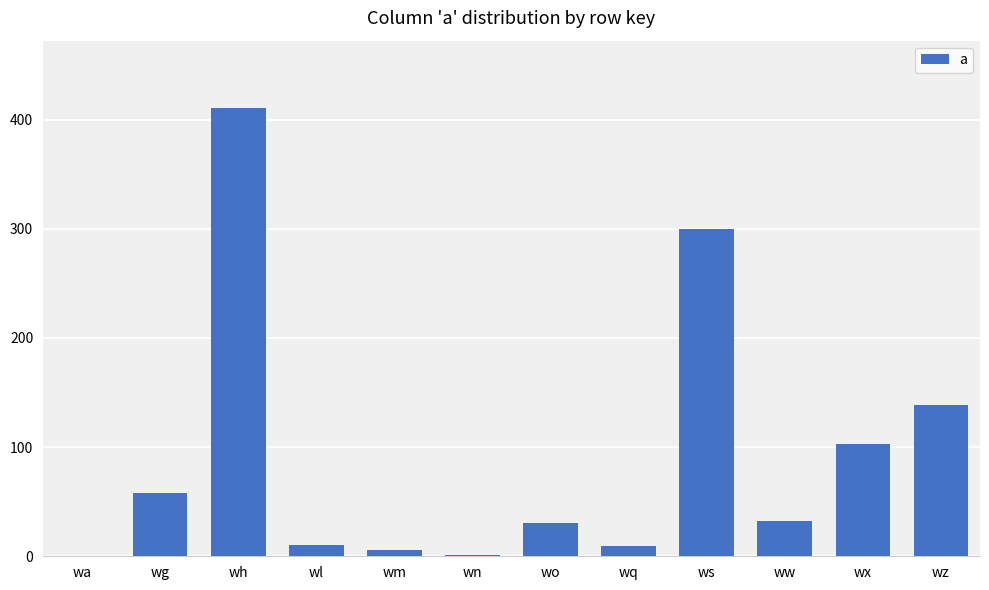

How many categories are shown in the chart?

12